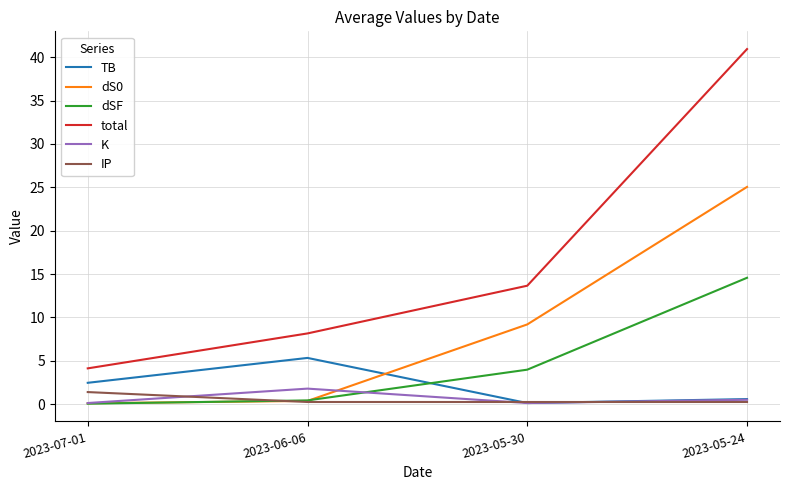

Is the value of K at 2023-07-01 greater than the value of dS0 at 2023-05-30?

No